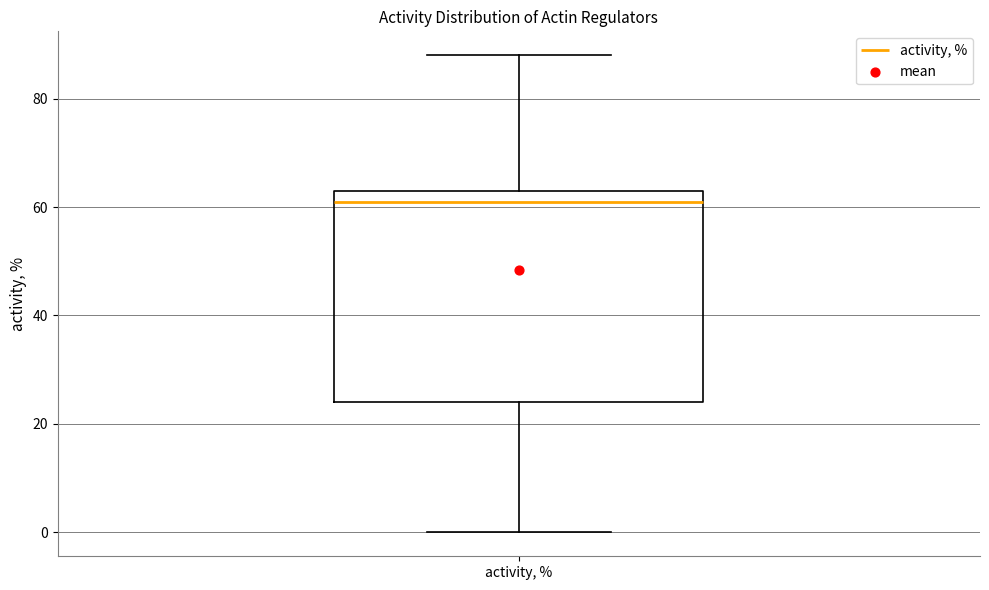

Where does the upper whisker of the box for activity, % end on the y-axis? The values are not printed on the chart, so give them approximately, as read against the axis.

88